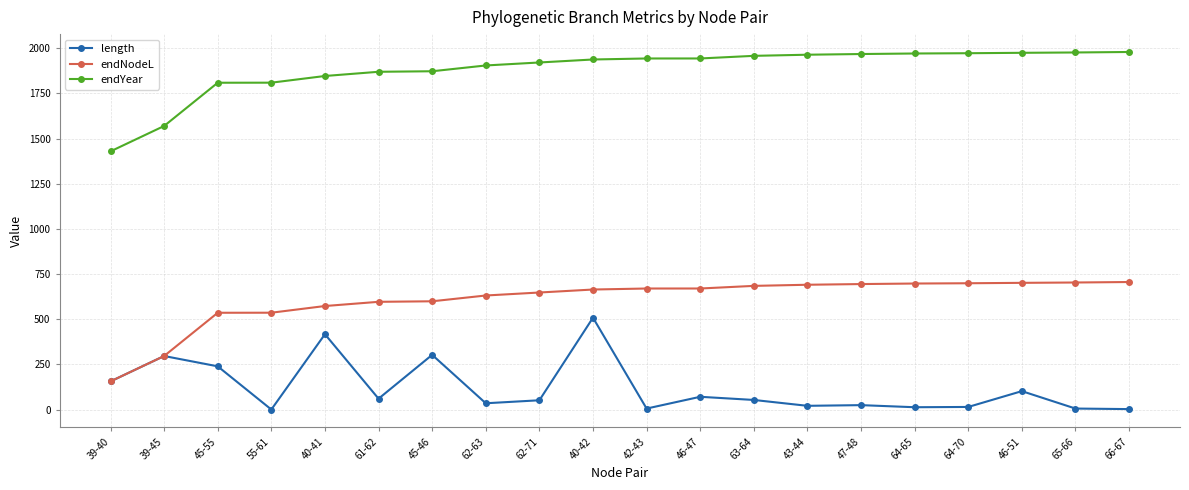

At which label does length reach its peak?

40-42